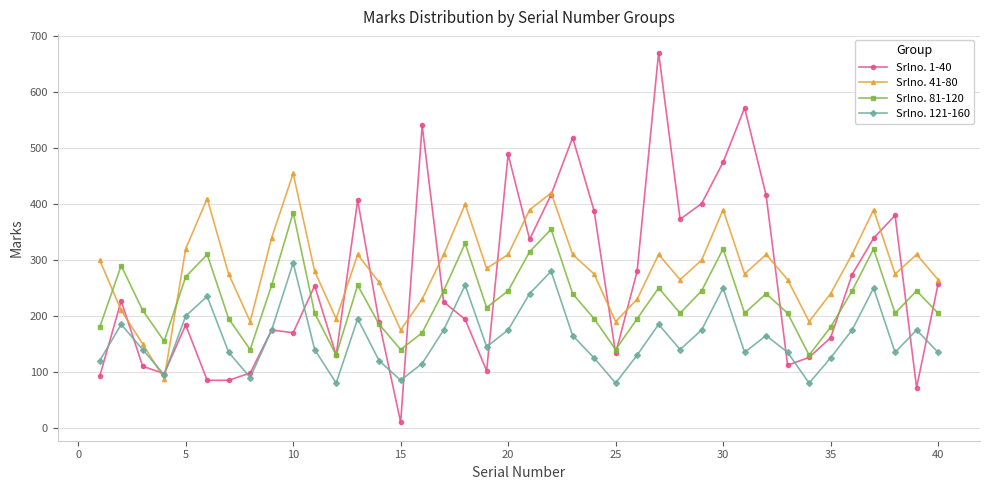

True or false: Srlno. 121-160 and Srlno. 81-120 intersect in this chart.

False